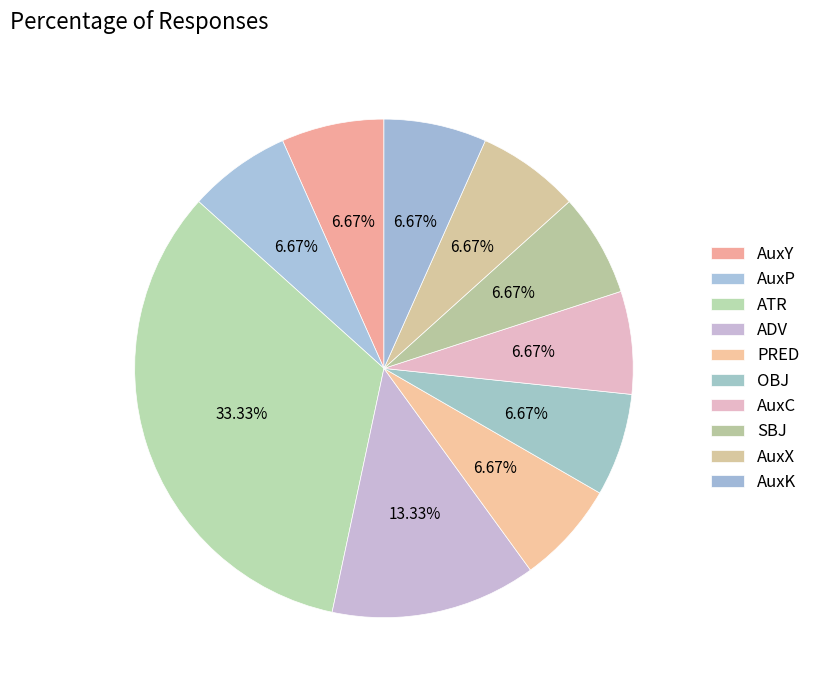

To the nearest percent, what is the difference between the largest and smallest slice percentages?

27%